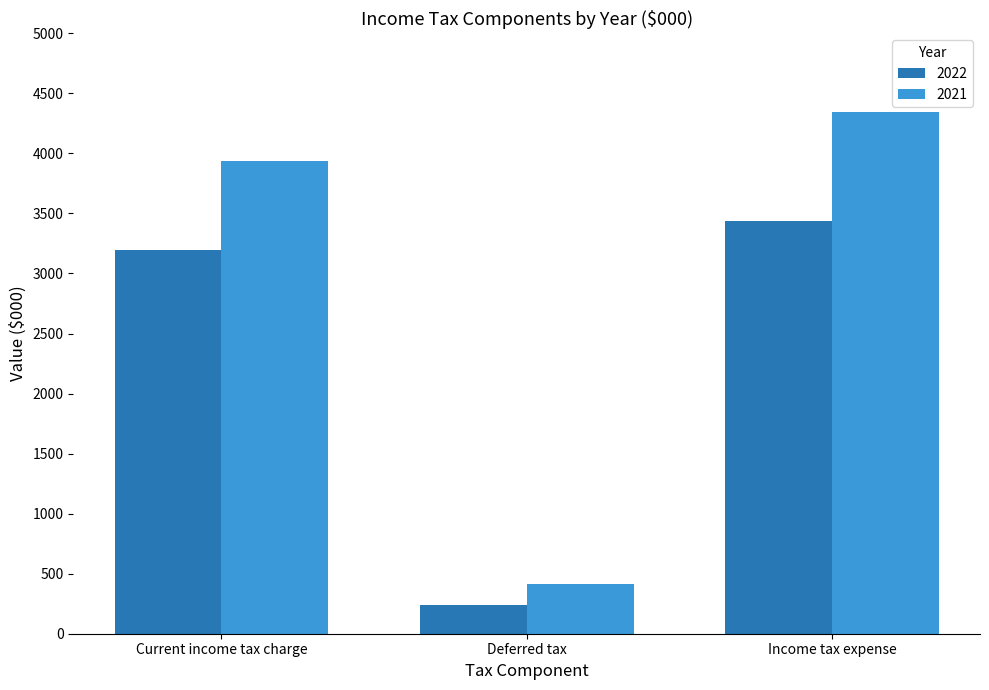

Read the 2021 value at Income tax expense.

4343